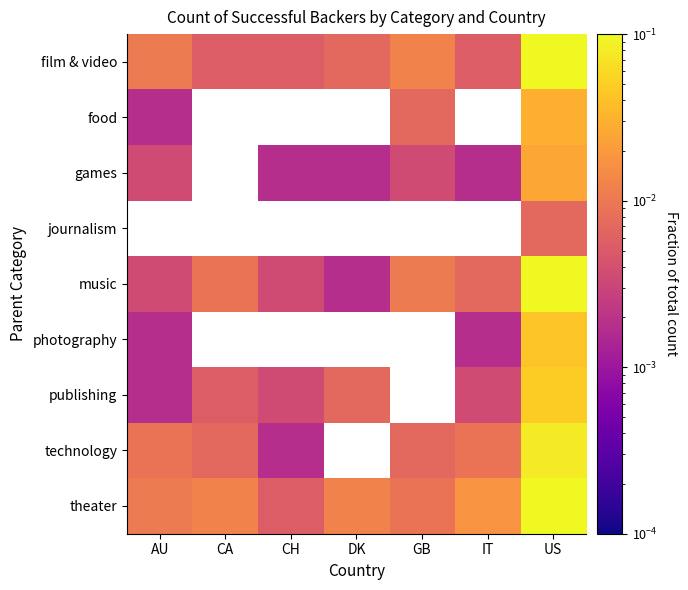

How many data points in games are above 0?

6